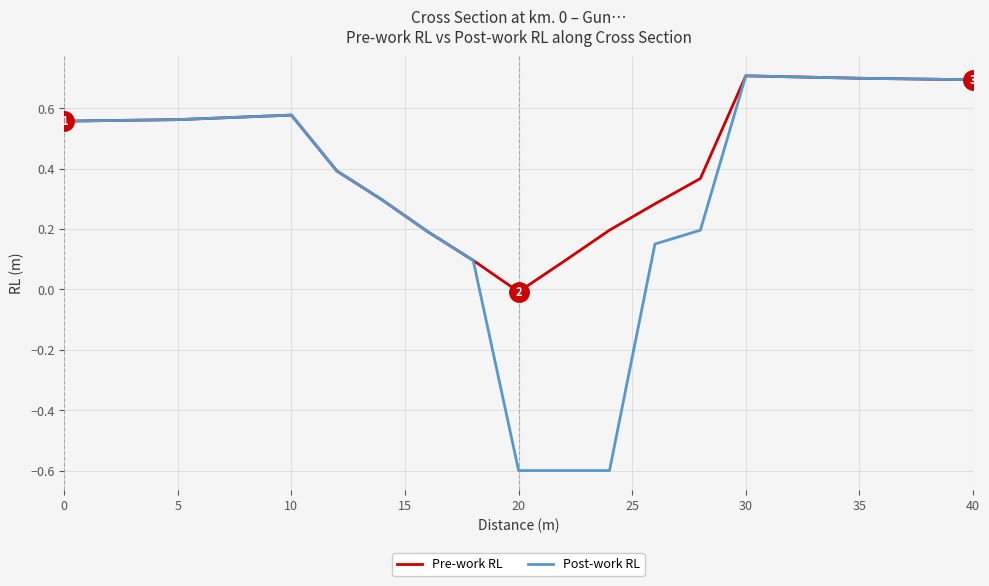

Which series has the largest total across all categories?

Pre-work RL